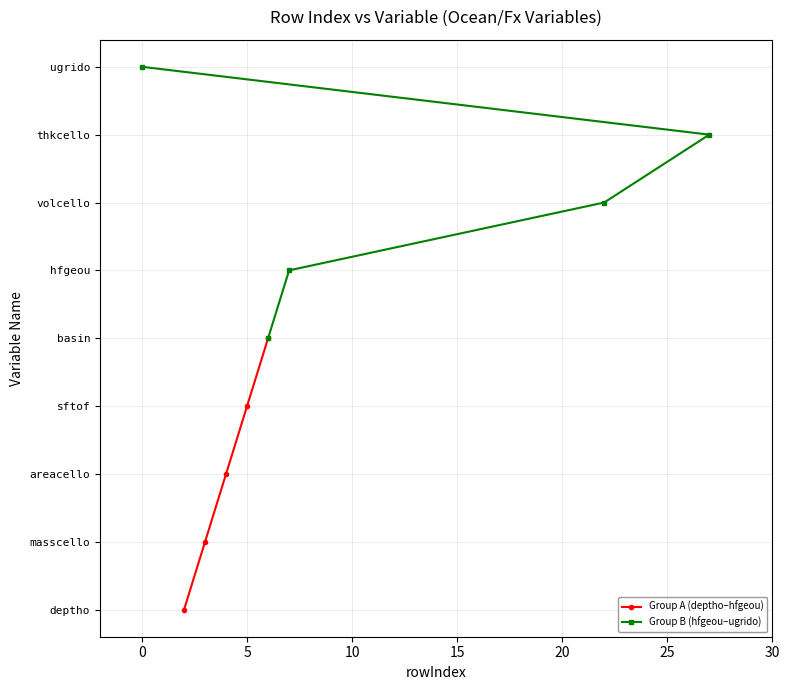

True or false: Group B (hfgeou–ugrido) and Group A (deptho–hfgeou) cross at least once.

False